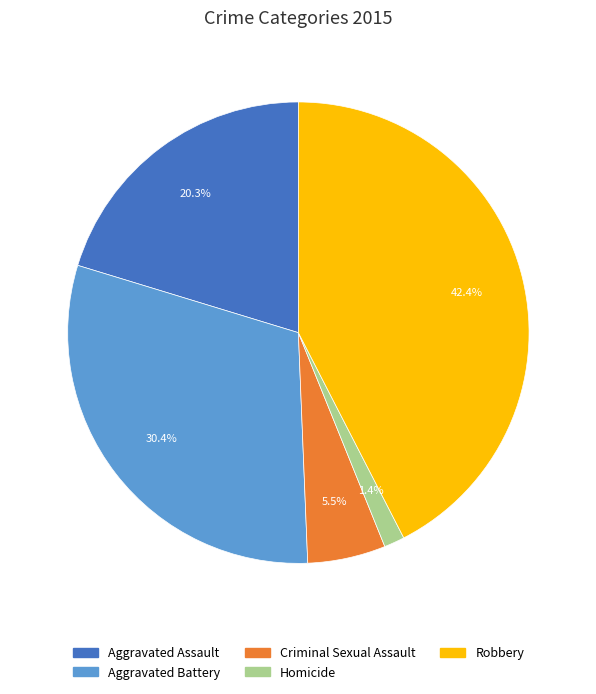

To the nearest percent, what is the combined percentage of Homicide and Aggravated Battery?

32%